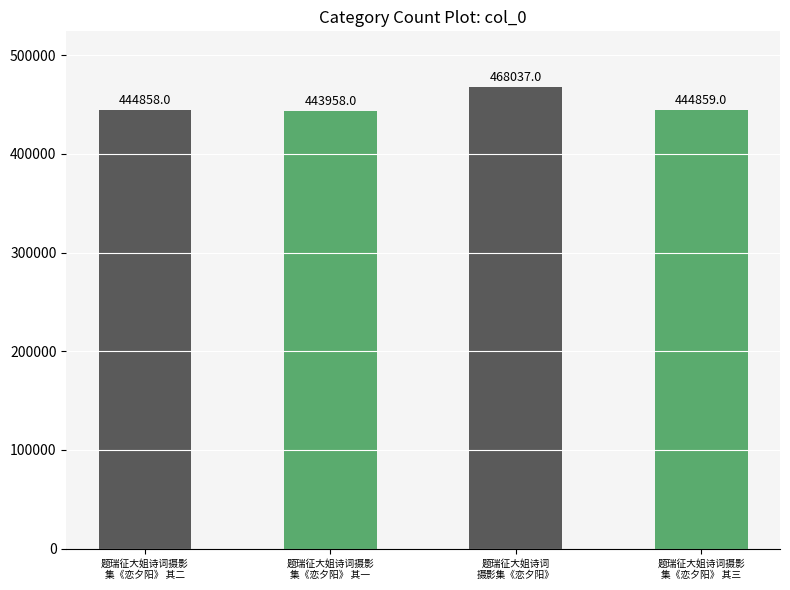

At which label does the data first exceed 444859?

题瑞征大姐诗词
摄影集《恋夕阳》